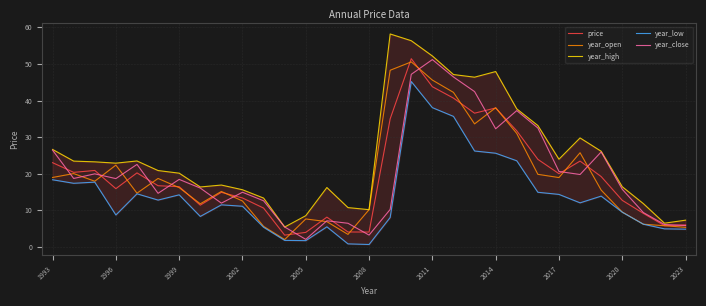

What is the average value of the year_close series?

20.1